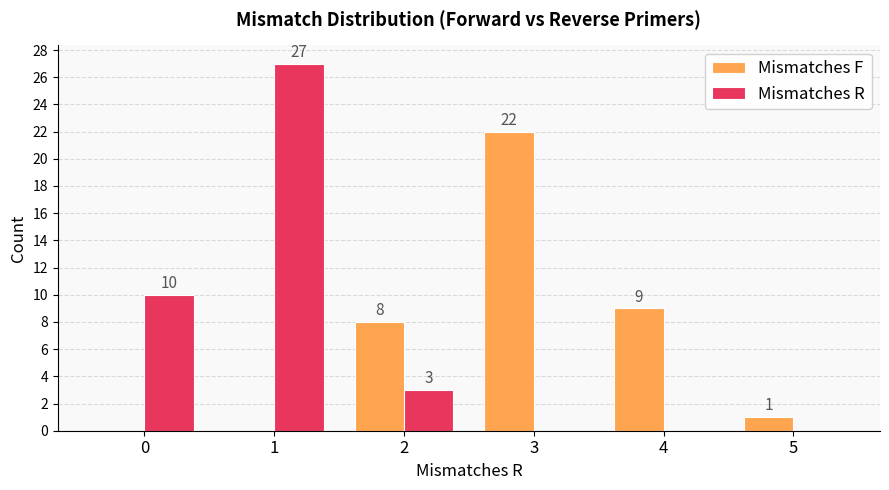

What is the sum of the Mismatches F values at 3 and 2?

30